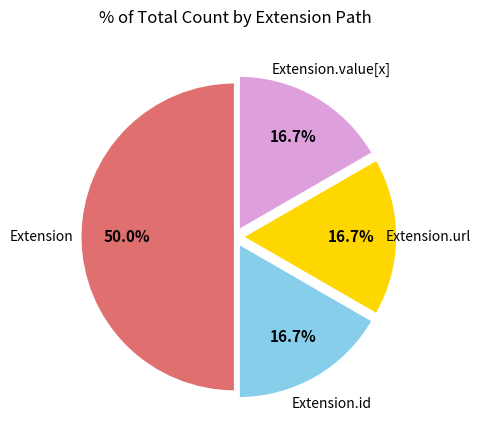

What is the largest slice in the pie chart?

Extension